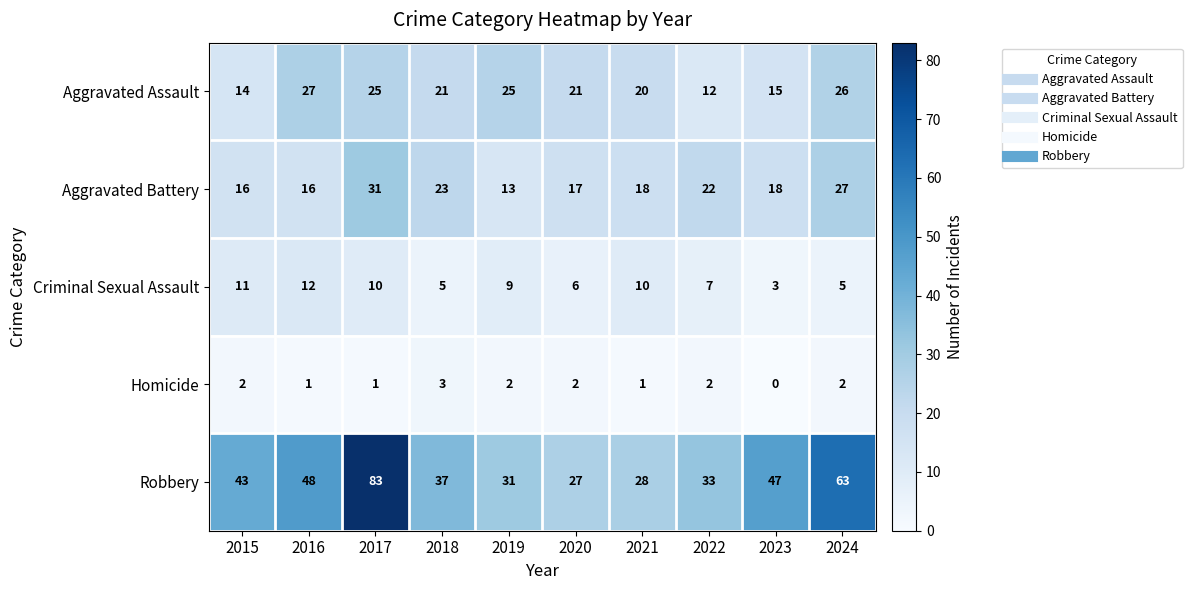

What is the approximate value of Aggravated Assault at 2019?

25